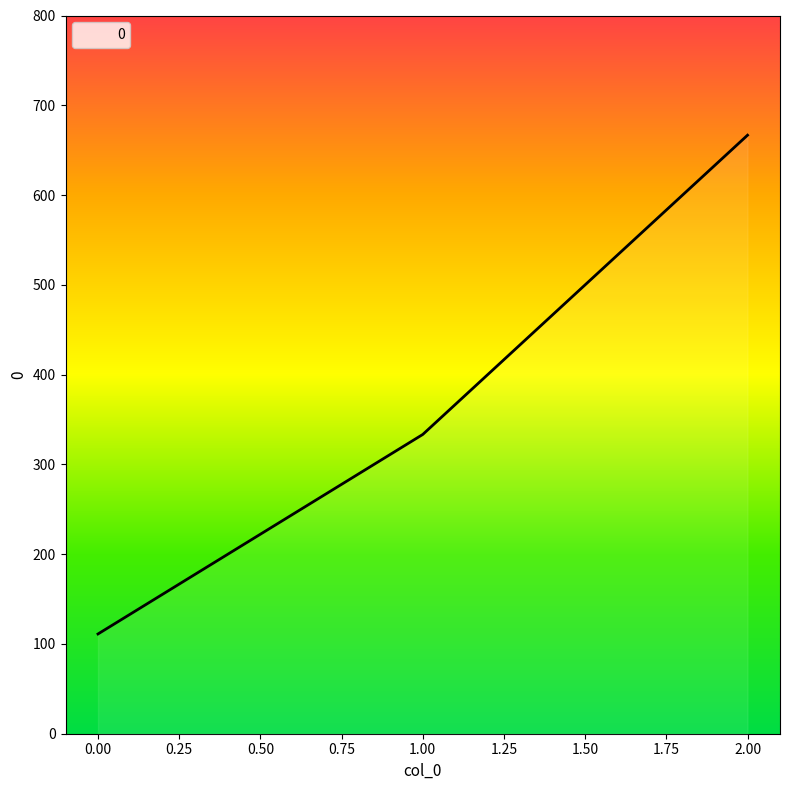

Where is the data nearest to the value 388?

1.00